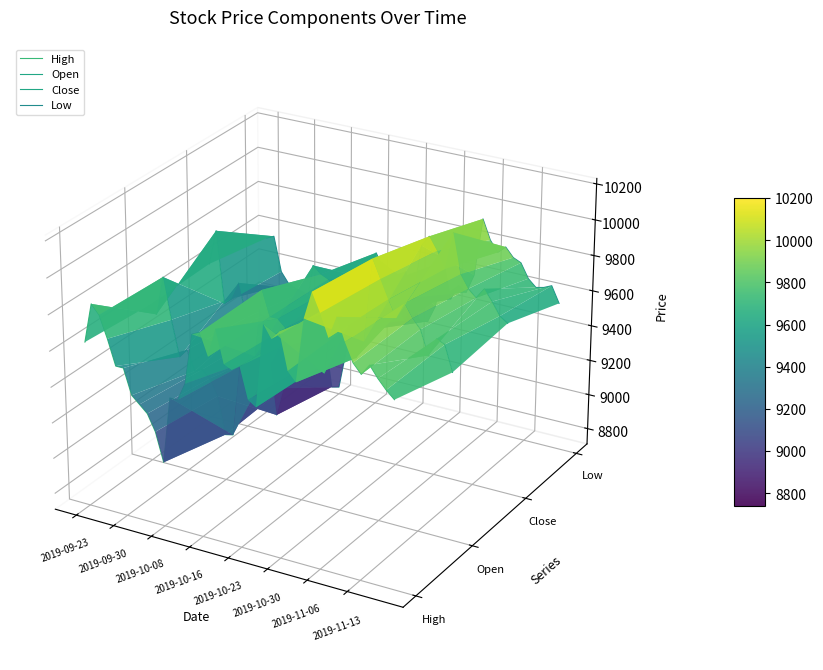

Is this an area chart (filled region under the line)?

No